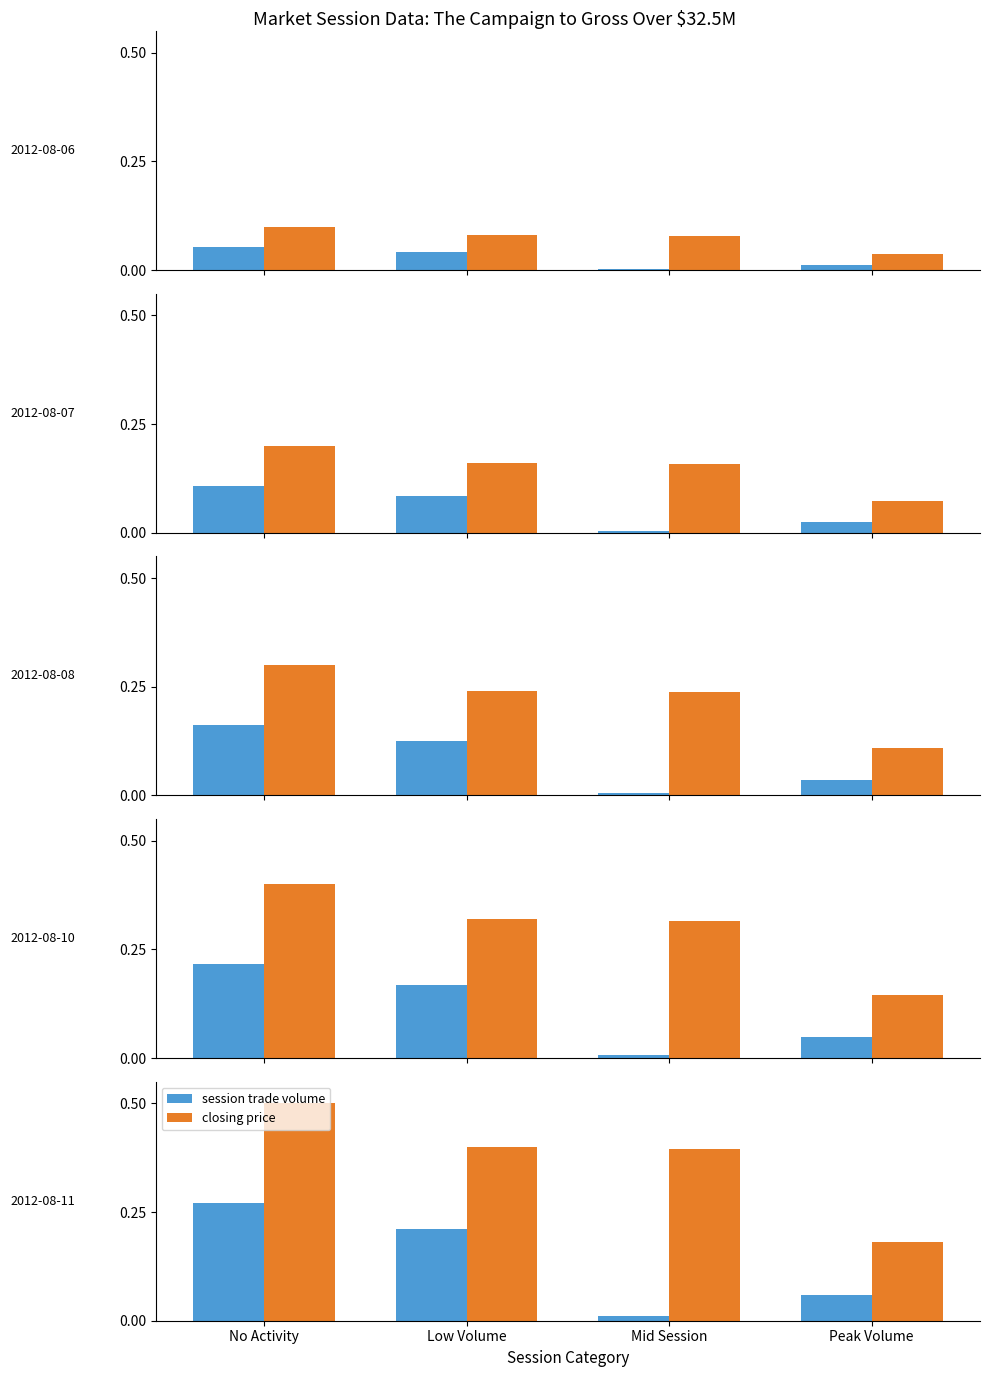

Which series has the largest range (max minus min)?

closing price